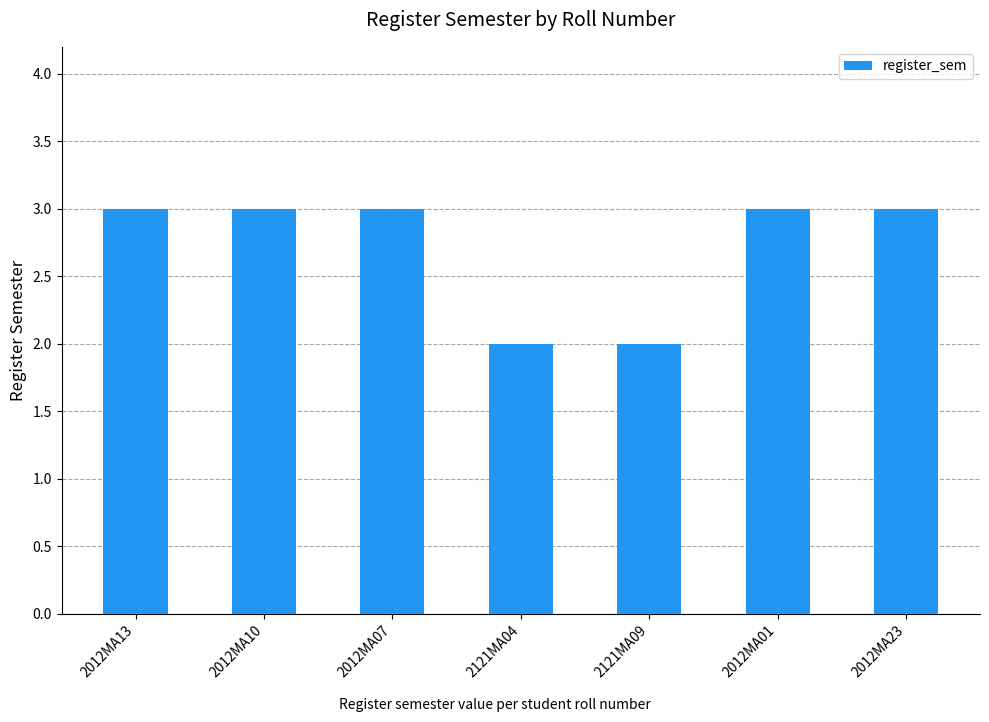

Does the chart contain stacked bars?

No